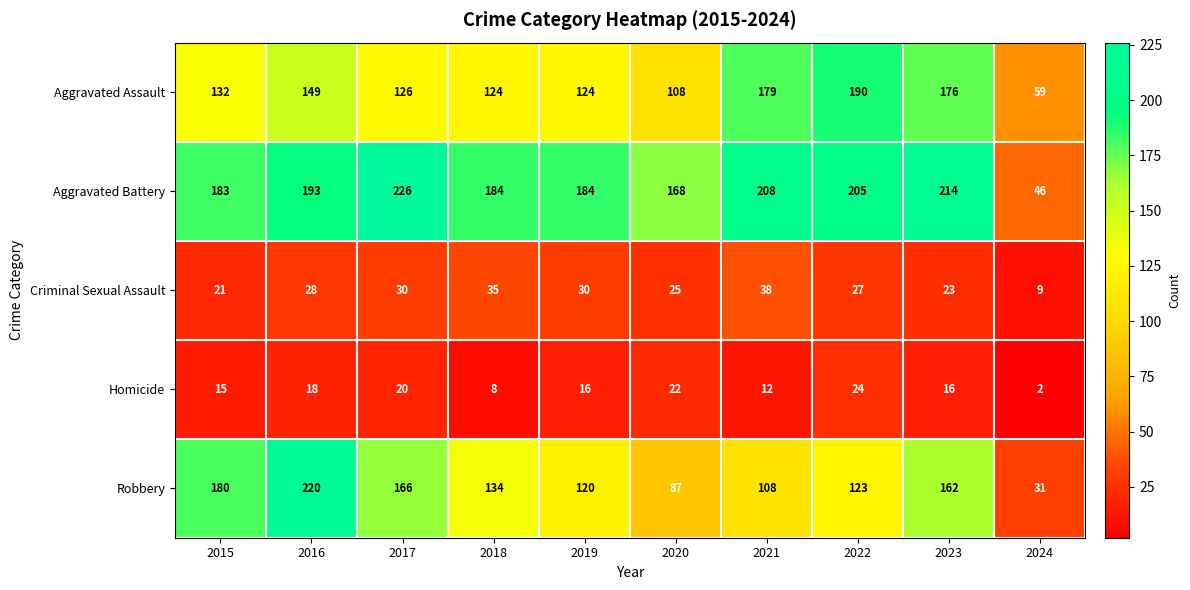

List the series in order of their peak value, highest first.

Aggravated Battery, Robbery, Aggravated Assault, Criminal Sexual Assault, Homicide